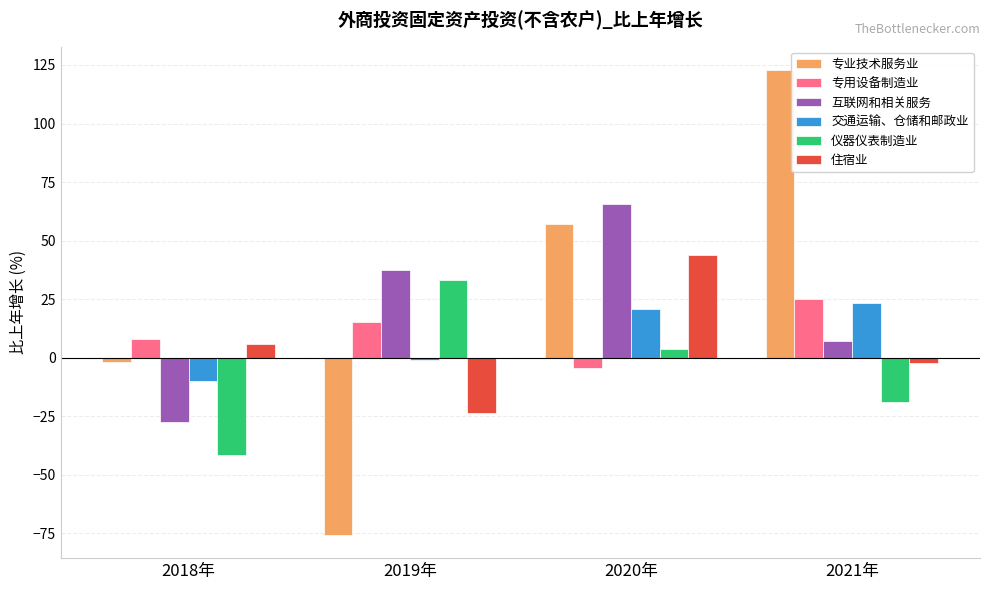

The 互联网和相关服务 series shows 60.6 at 2019年. True or false?

False